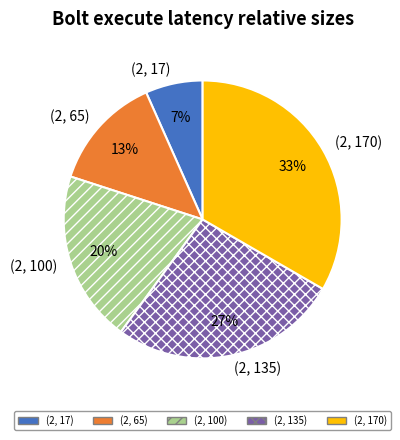

To the nearest percent, what portion does (2, 65) represent?

13%